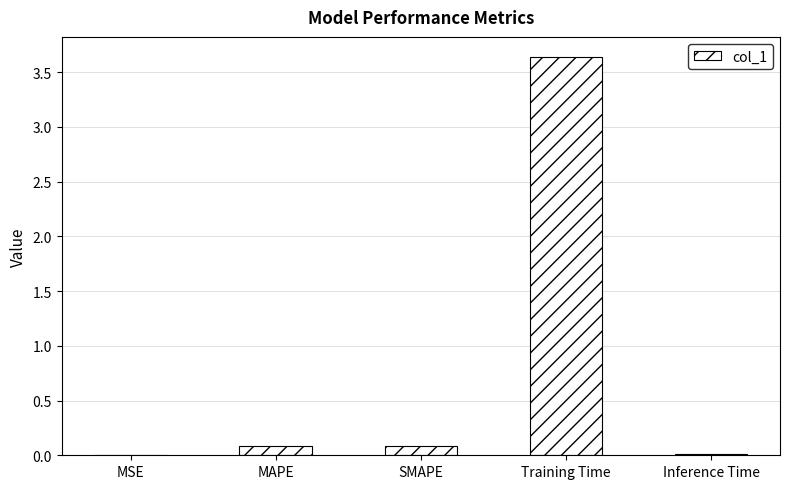

At which category does the chart reach its peak across all series?

Training Time